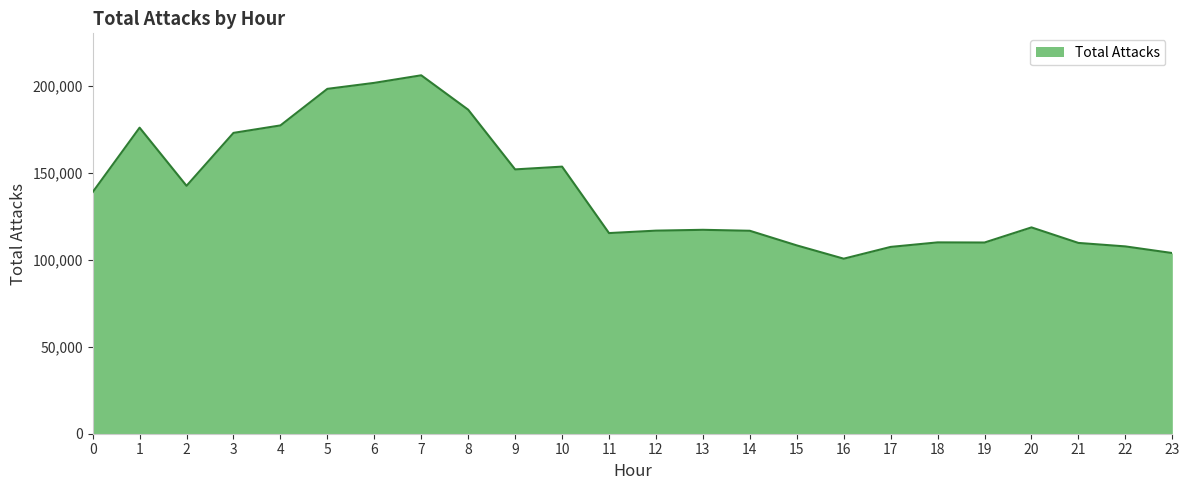

Is it true that the value at 4 is 42687?

False